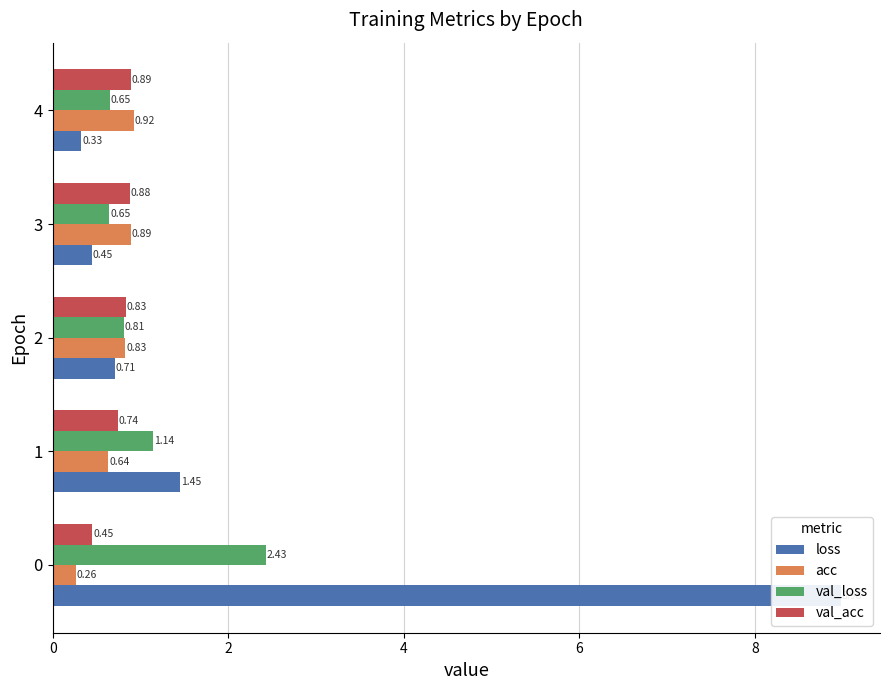

Is the value of loss at 8 greater than the value of acc at 4?

No